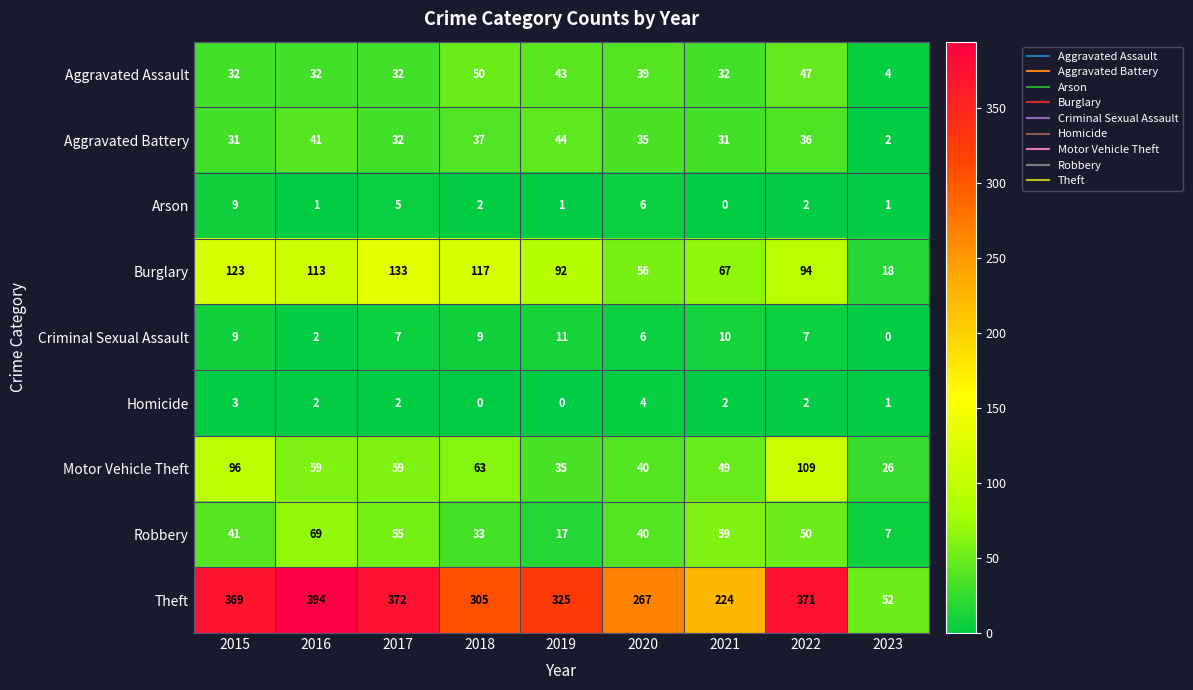

Count the number of categories in the chart.

9